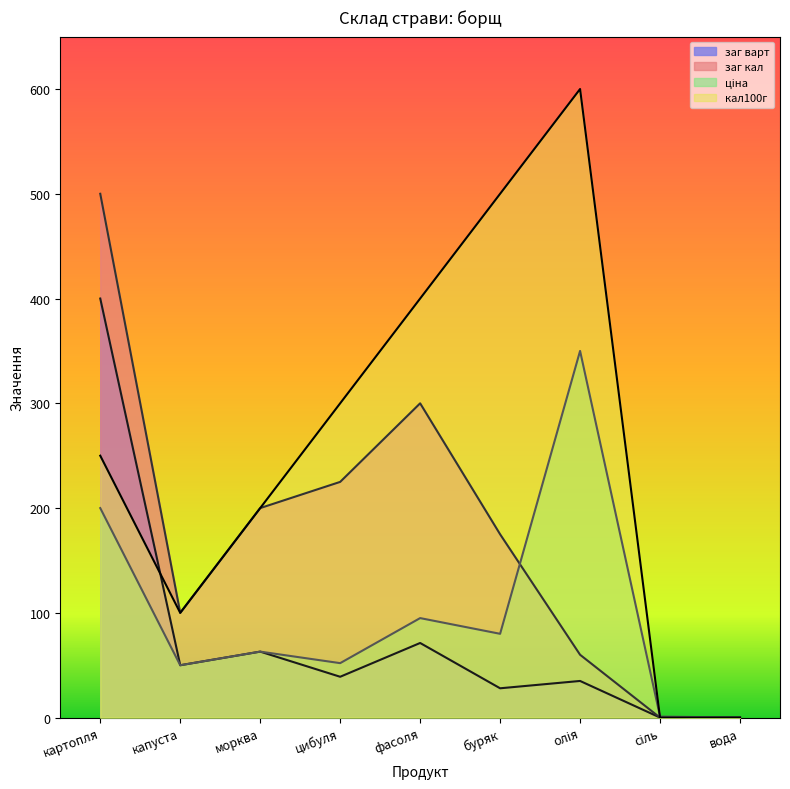

Which category has the highest value in the заг варт series?

картопля